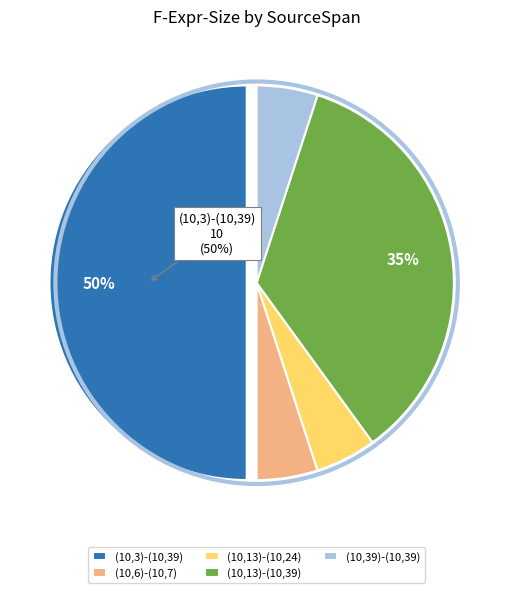

Which slice is the smallest?

(10,6)-(10,7)